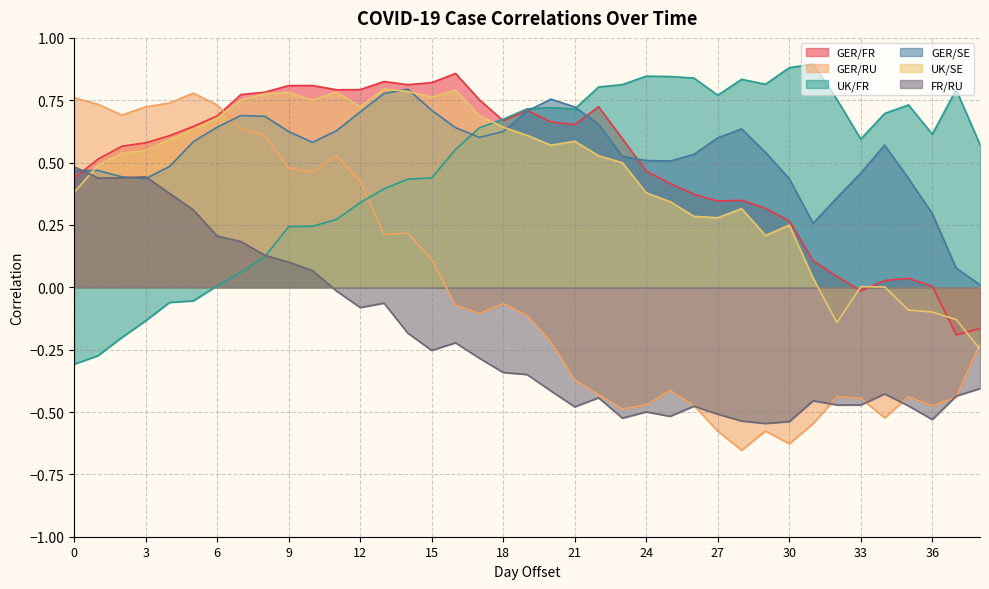

Is it true that UK/FR equals 0.8 at 38?

False